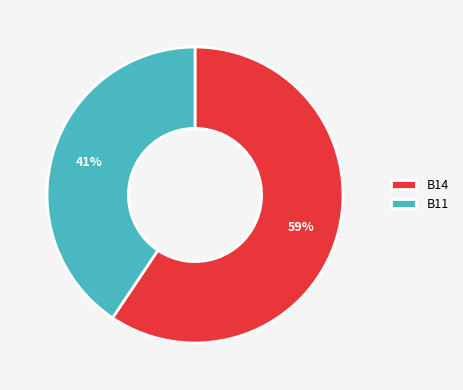

To the nearest percent, what percentage of the pie is B14?

59%